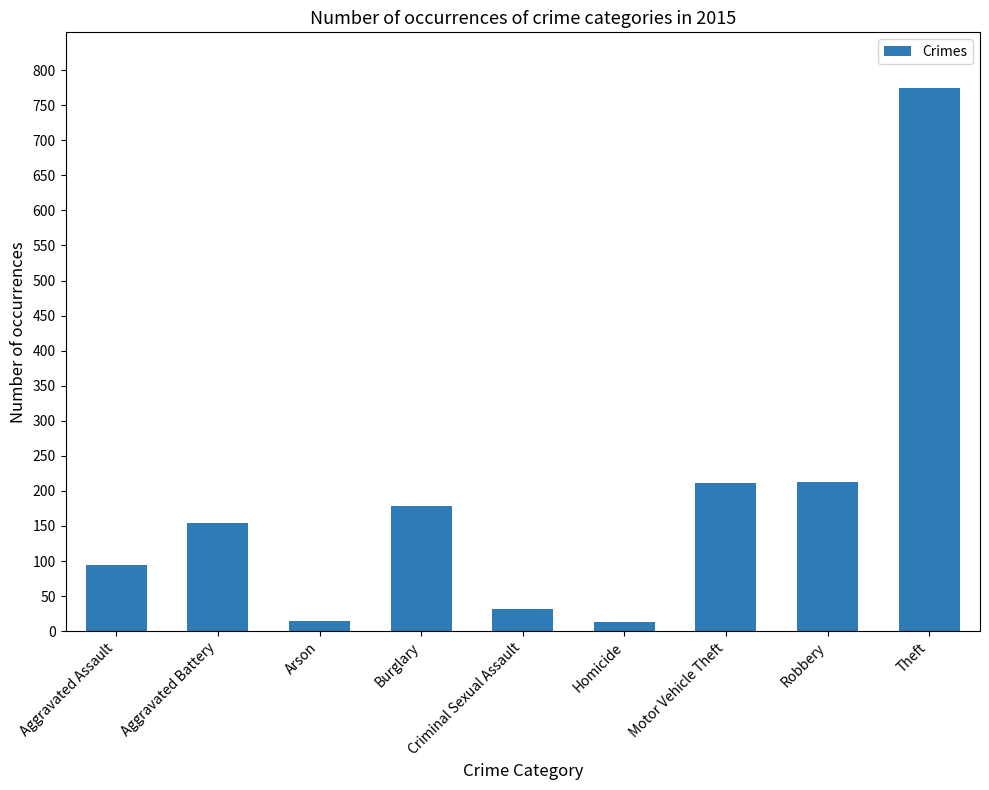

The value at Motor Vehicle Theft is 51. True or false?

False